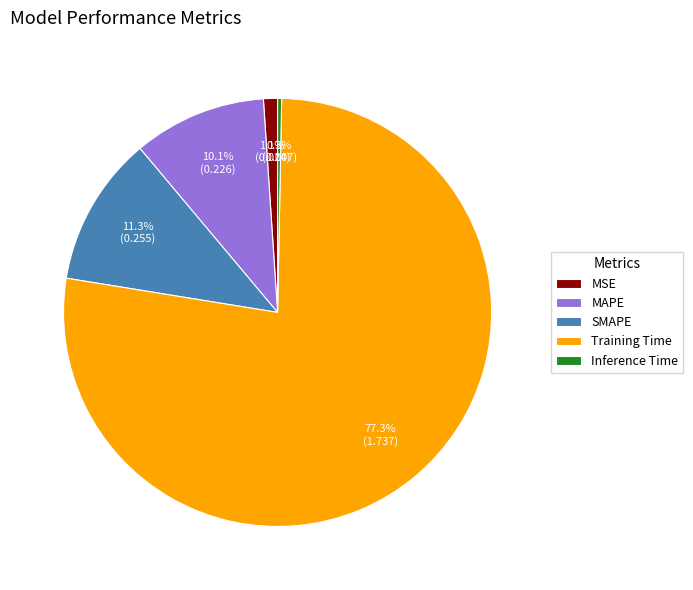

Combined, do MSE and SMAPE account for over 50%?

No